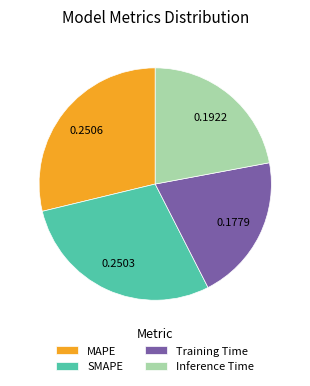

Is there a majority slice in this chart?

No